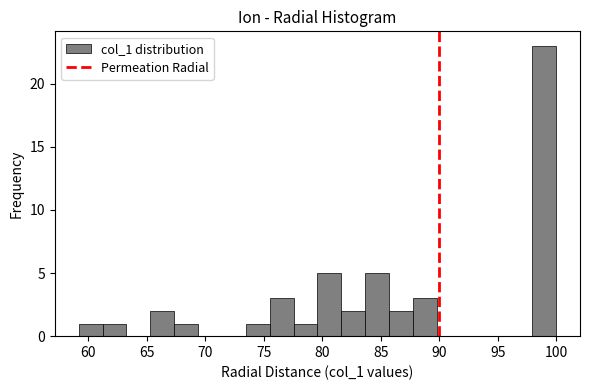

Reading left to right, list every bar in this chart as the range it spans on the x-axis followed by its height. Neither the bar edges nor the heights are printed on the chart, so give them approximately, as read against the axes.

59.0 to 61.0: 1
61.0 to 63.0: 1
63.0 to 65.5: 0
65.5 to 67.5: 2
67.5 to 69.5: 1
69.5 to 71.5: 0
71.5 to 73.5: 0
73.5 to 75.5: 1
75.5 to 77.5: 3
77.5 to 79.5: 1
79.5 to 81.5: 5
81.5 to 83.5: 2
83.5 to 85.5: 5
85.5 to 87.5: 2
87.5 to 90.0: 3
90.0 to 92.0: 0
92.0 to 94.0: 0
94.0 to 96.0: 0
96.0 to 98.0: 0
98.0 to 100.0: 23